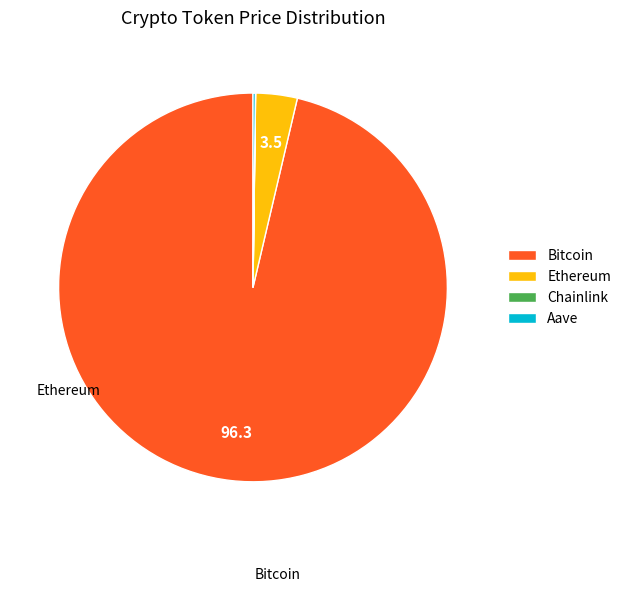

Which slice is the largest?

Bitcoin